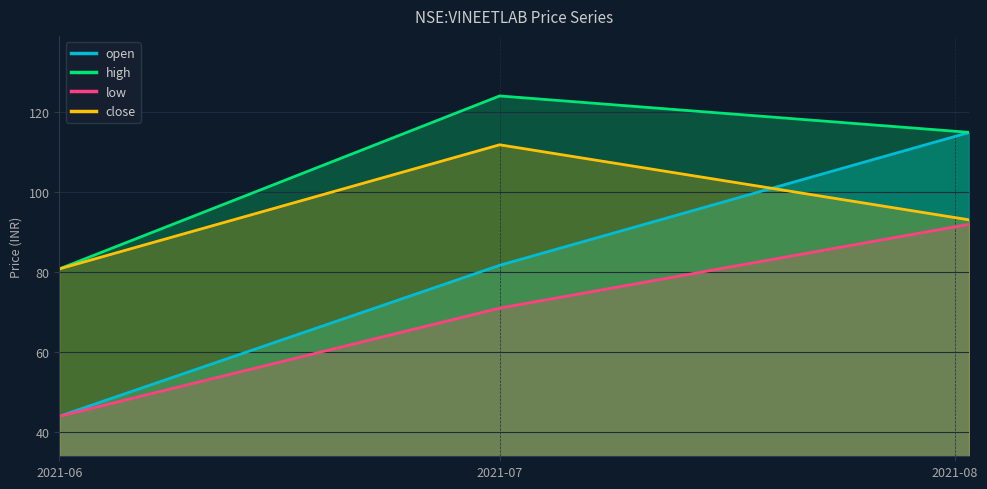

What is the value of the low point at the 1st from the left?

44.0